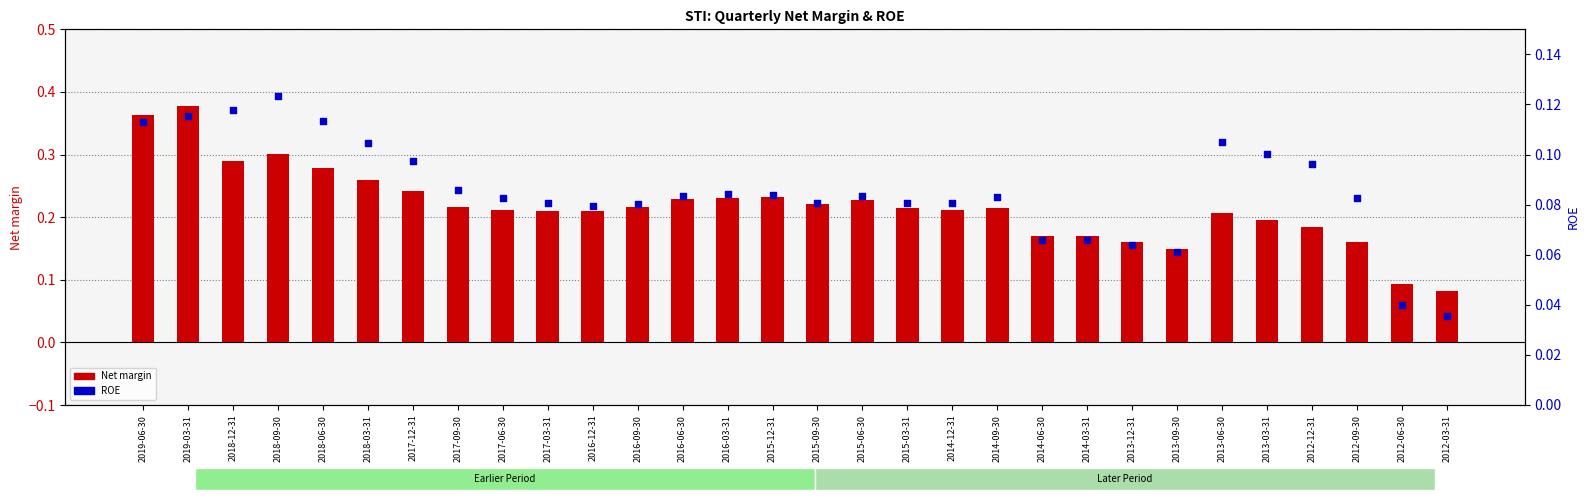

Which series contains the lowest Y value?

ROE